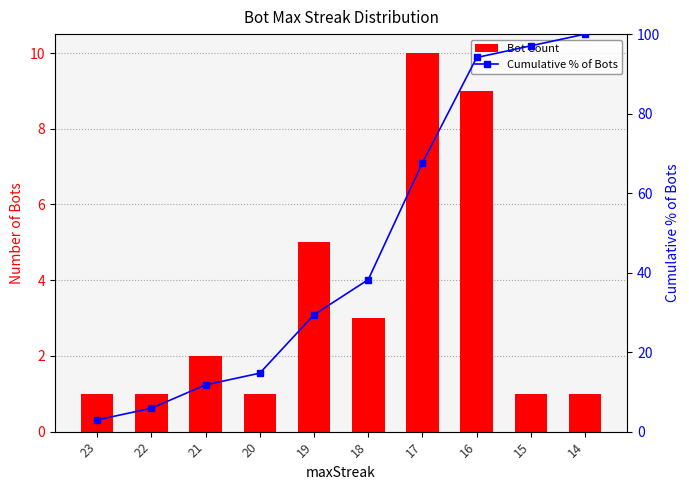

The value of Bot Count at 19 is 1.9. True or false?

False